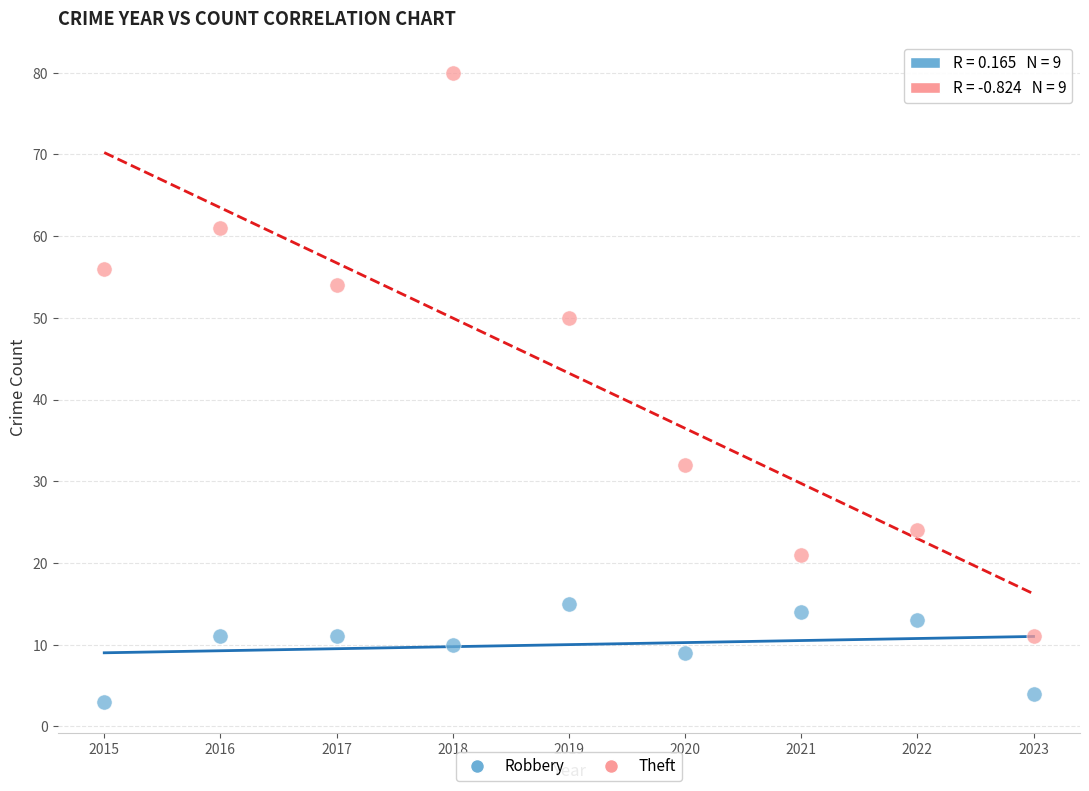

What are all the series names shown in the legend?

Robbery, Theft